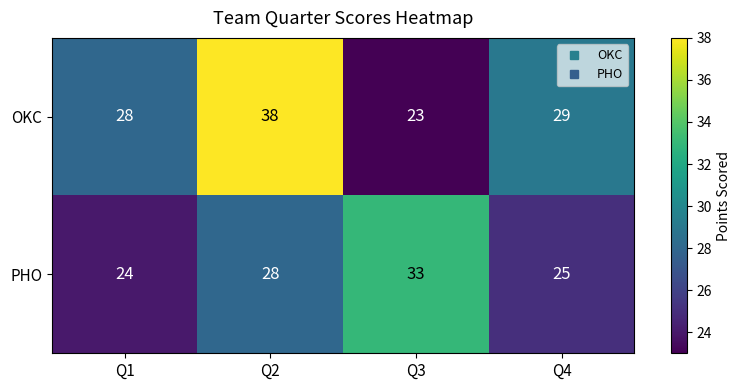

At which category is the sum across all series the highest?

Q2